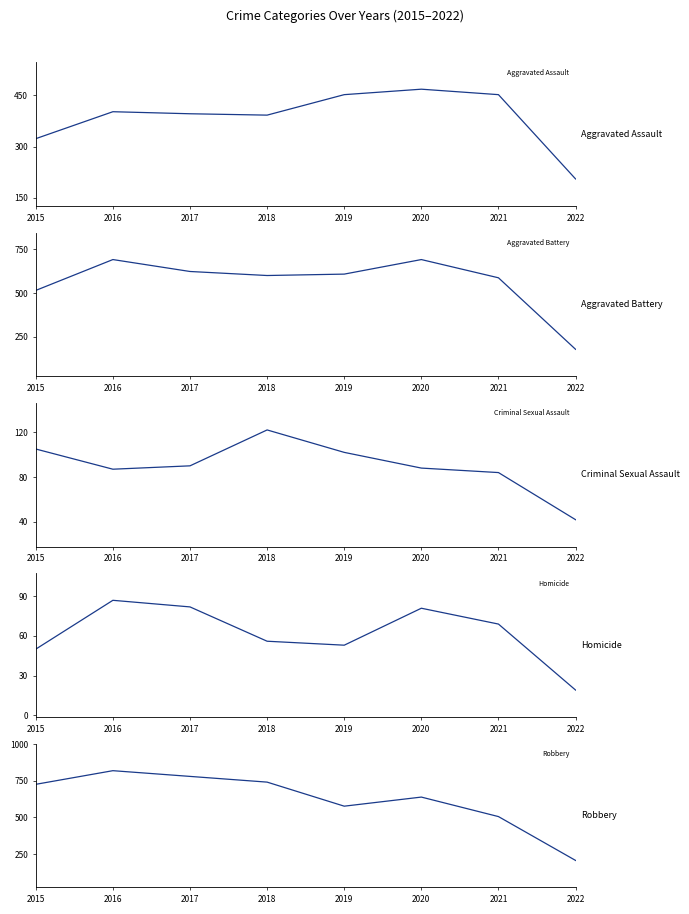

What is the difference between the Criminal Sexual Assault values at 2020 and 2015?

17